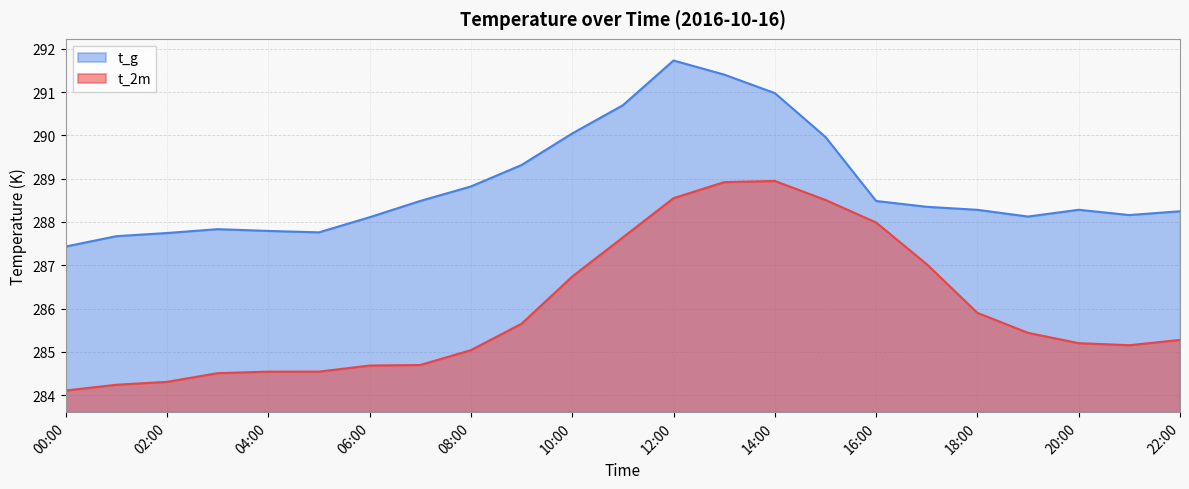

True or false: t_g and t_2m intersect in this chart.

False